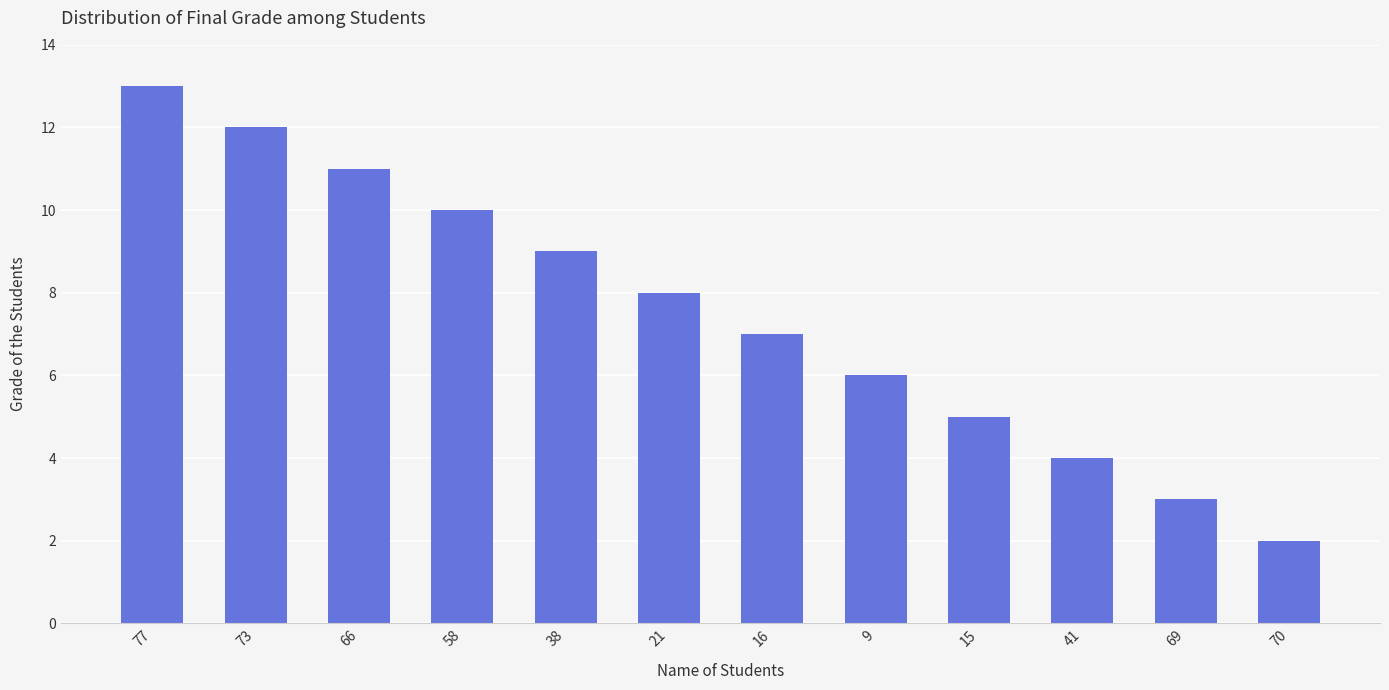

Are the bars horizontal?

No